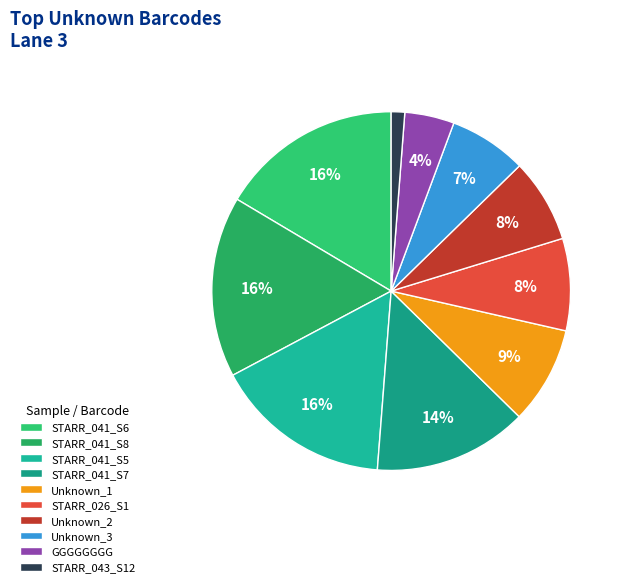

How many slices are in this pie chart?

10